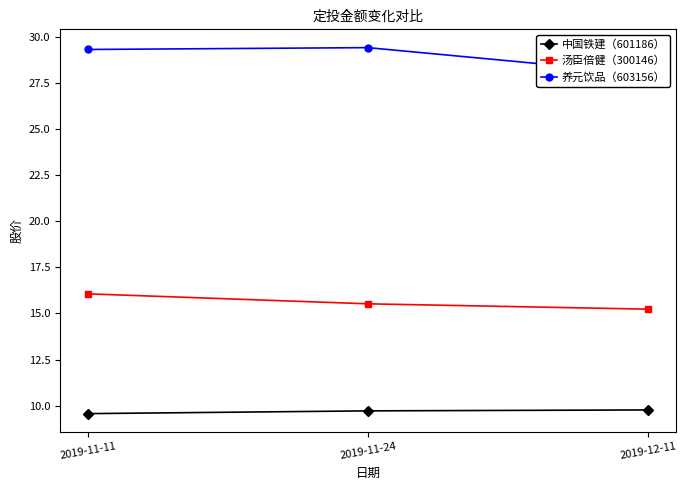

What is the average value of the 养元饮品（603156） series?

28.9